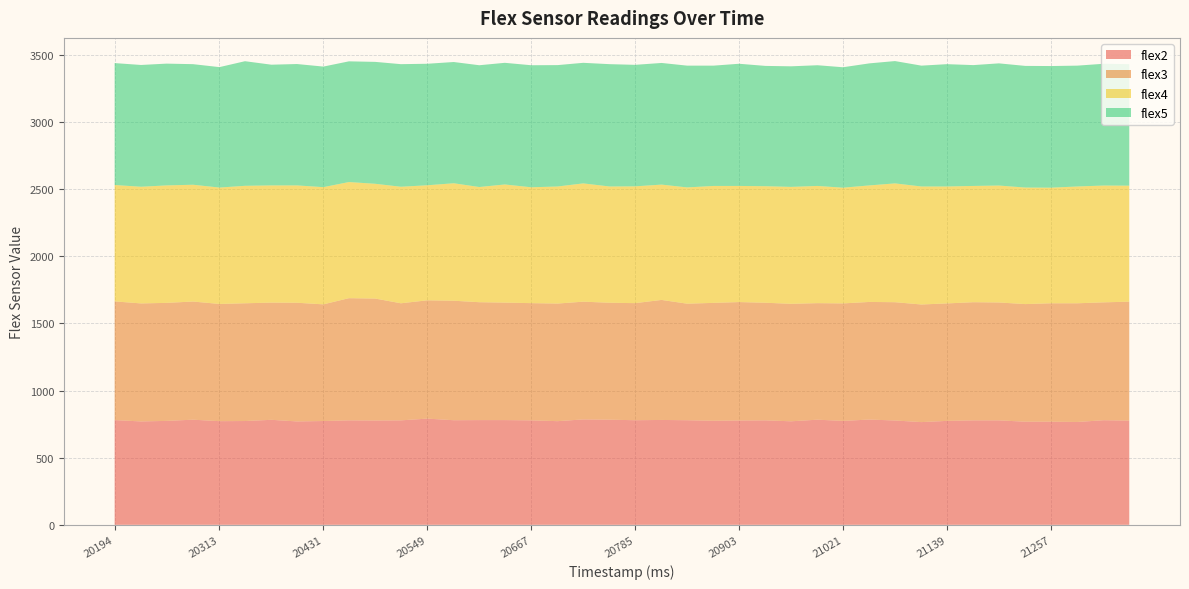

Reading right to left, extract all data points from this chart.

flex2: 776	779	766	768	768	778	778	774	765	777	784	774	783	771	778	777	775	779	781	779	783	785	772	778	780	780	779	791	778	777	778	773	770	782	773	772	783	774	770	780
flex3: 886	878	884	882	876	878	880	875	876	881	876	875	868	875	876	882	878	868	894	872	871	877	876	873	875	878	890	881	872	908	910	869	884	873	877	873	880	879	879	884
flex4: 864	870	870	861	868	871	866	871	879	885	868	862	873	871	868	865	871	866	859	870	866	881	872	863	880	858	875	857	868	855	865	873	874	873	875	867	870	875	869	867
flex5: 905	907	900	906	906	910	900	911	900	911	909	897	899	898	896	910	896	907	906	905	911	898	904	909	906	907	903	905	913	908	899	898	904	899	928	897	898	907	907	908